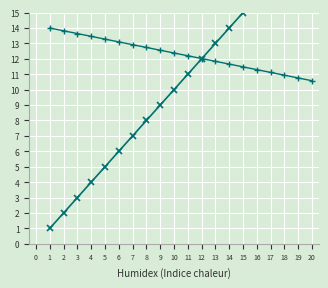

How many times do Trend and Code cross each other?

1